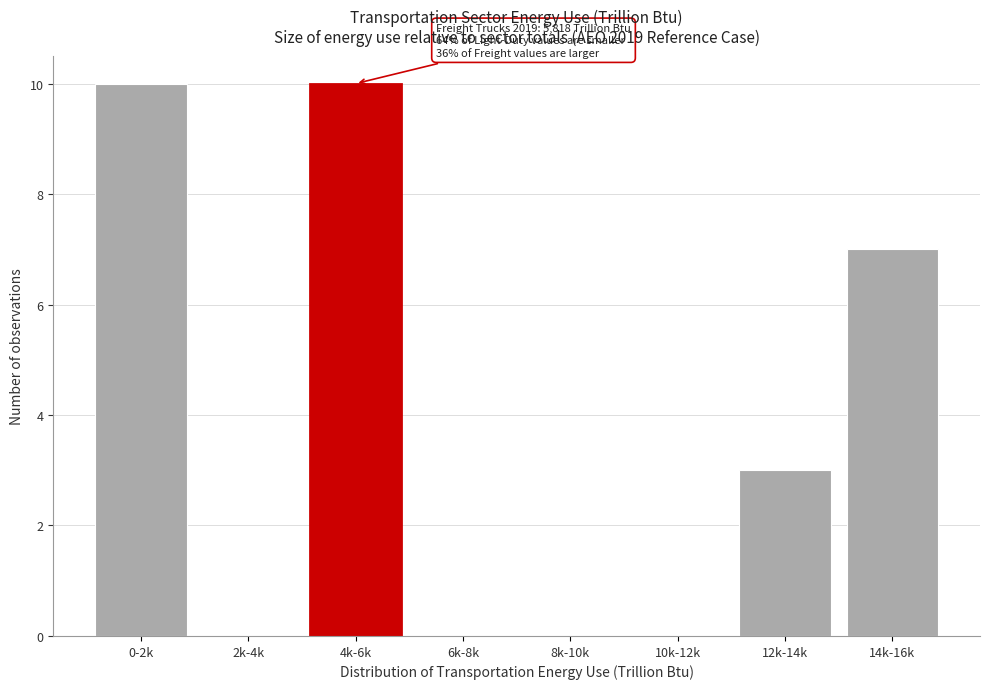

Reading left to right, transcribe all the data shown in this chart.

0-2k=10	2k-4k=0	4k-6k=10	6k-8k=0	8k-10k=0	10k-12k=0	12k-14k=3	14k-16k=7